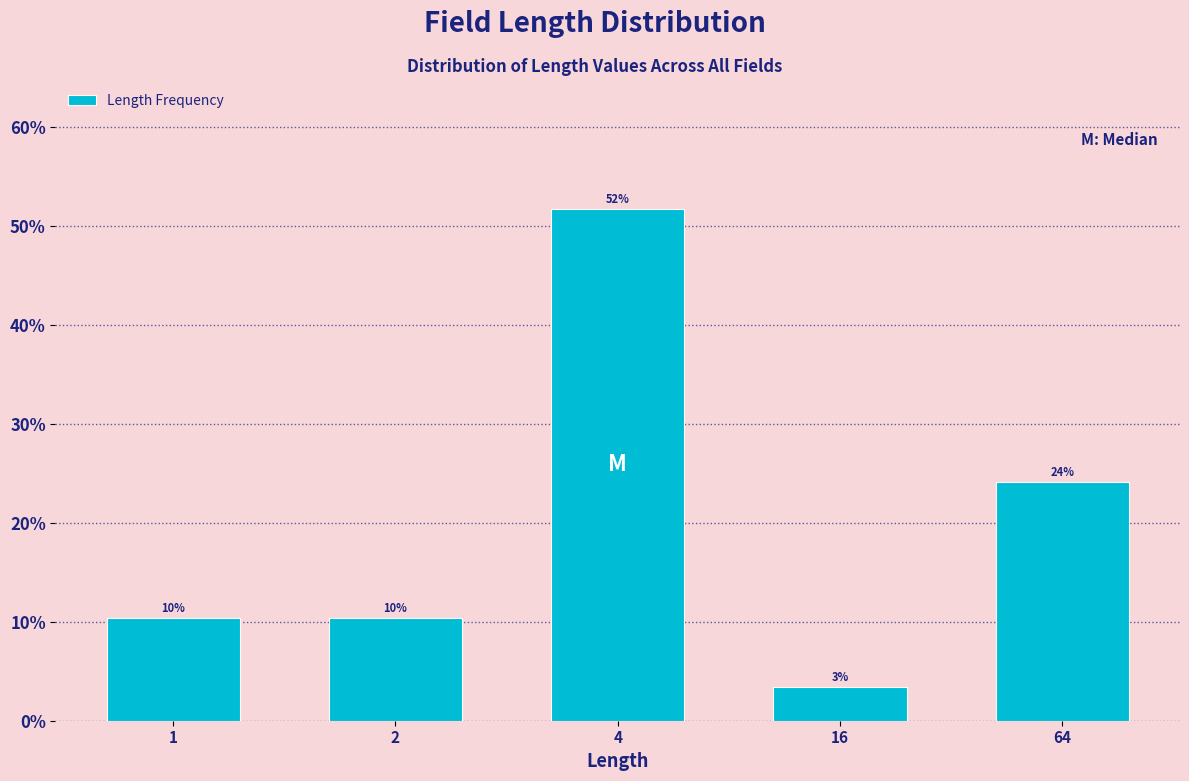

How many bars are there in total?

5